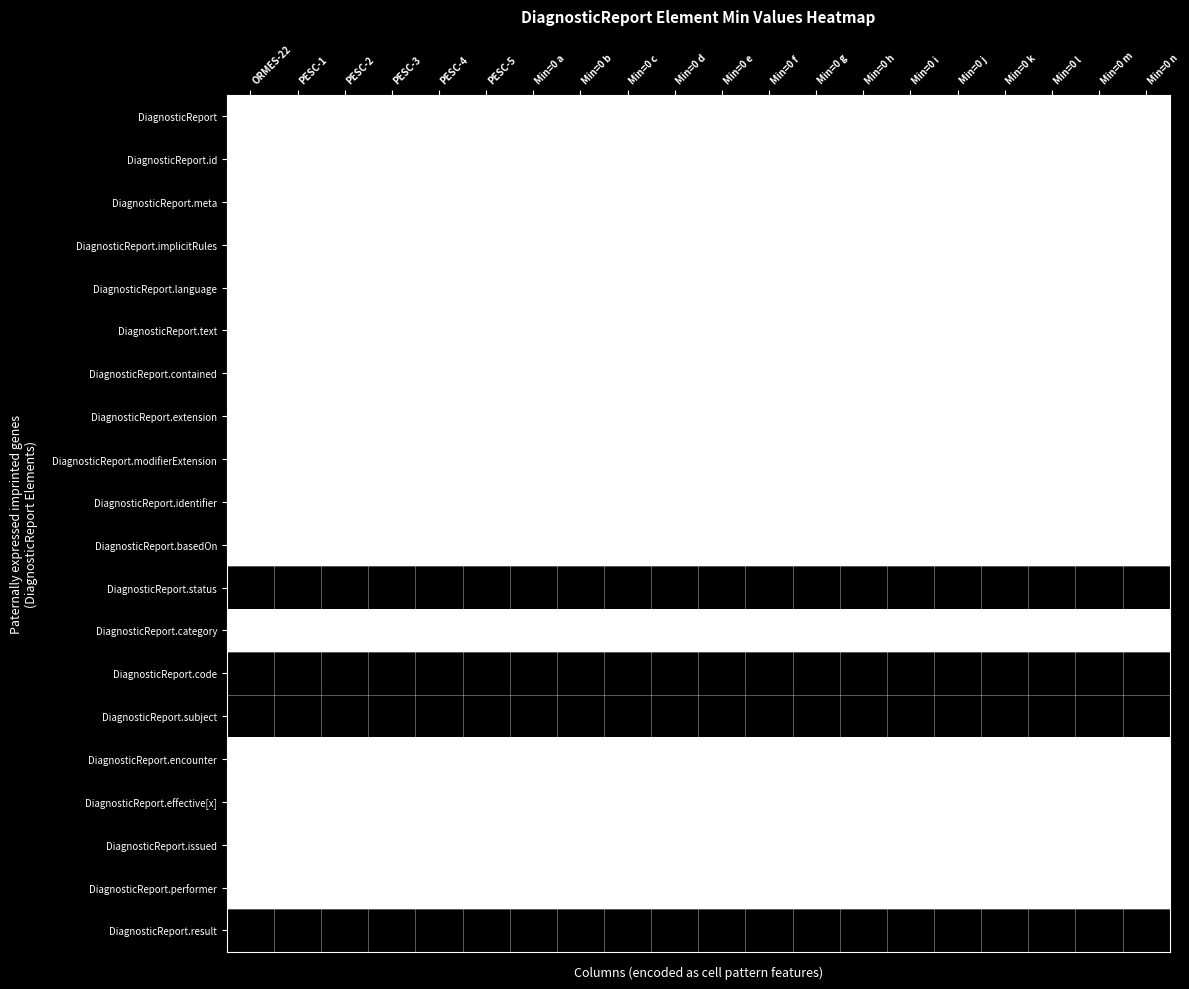

Which has a higher value, Min=0 e or Min=0 f?

Min=0 e